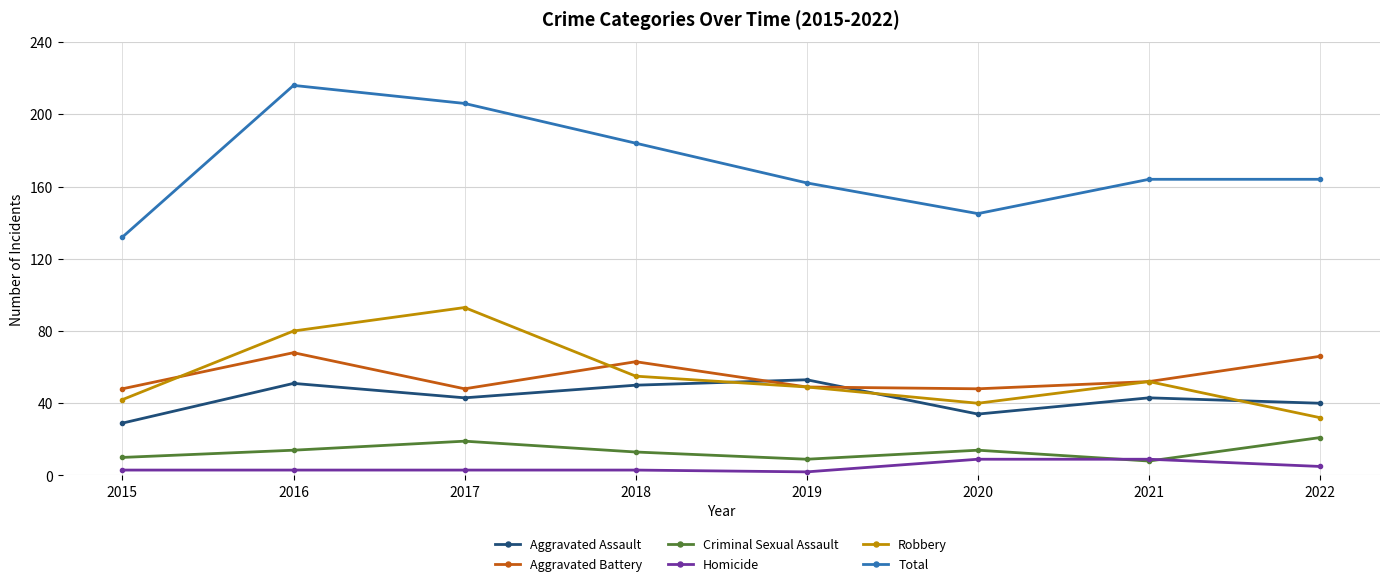

Reading left to right, what are all the values shown in this chart?

Aggravated Assault: 2015=29	2016=51	2017=43	2018=50	2019=53	2020=34	2021=43	2022=40
Aggravated Battery: 2015=48	2016=68	2017=48	2018=63	2019=49	2020=48	2021=52	2022=66
Criminal Sexual Assault: 2015=10	2016=14	2017=19	2018=13	2019=9	2020=14	2021=8	2022=21
Homicide: 2015=3	2016=3	2017=3	2018=3	2019=2	2020=9	2021=9	2022=5
Robbery: 2015=42	2016=80	2017=93	2018=55	2019=49	2020=40	2021=52	2022=32
Total: 2015=132	2016=216	2017=206	2018=184	2019=162	2020=145	2021=164	2022=164